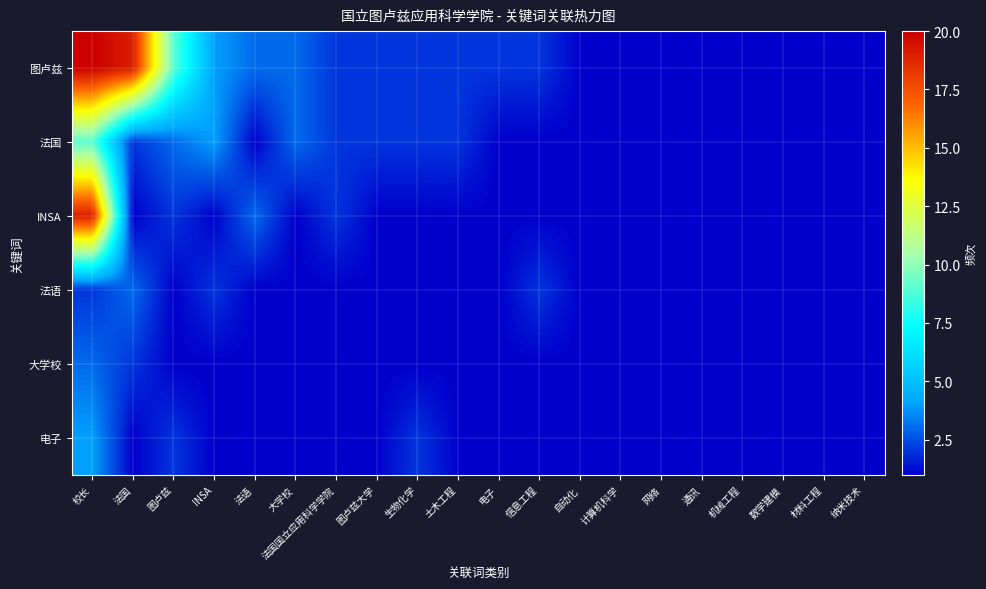

Which series has the largest total across all categories?

图卢兹